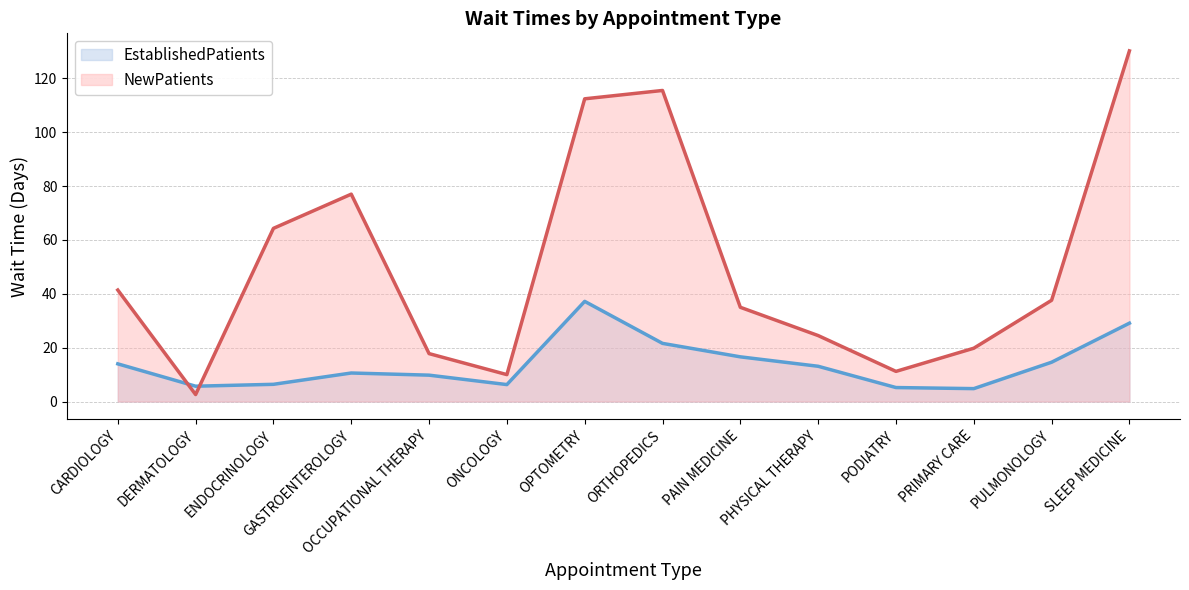

Which series has the largest total across all categories?

NewPatients